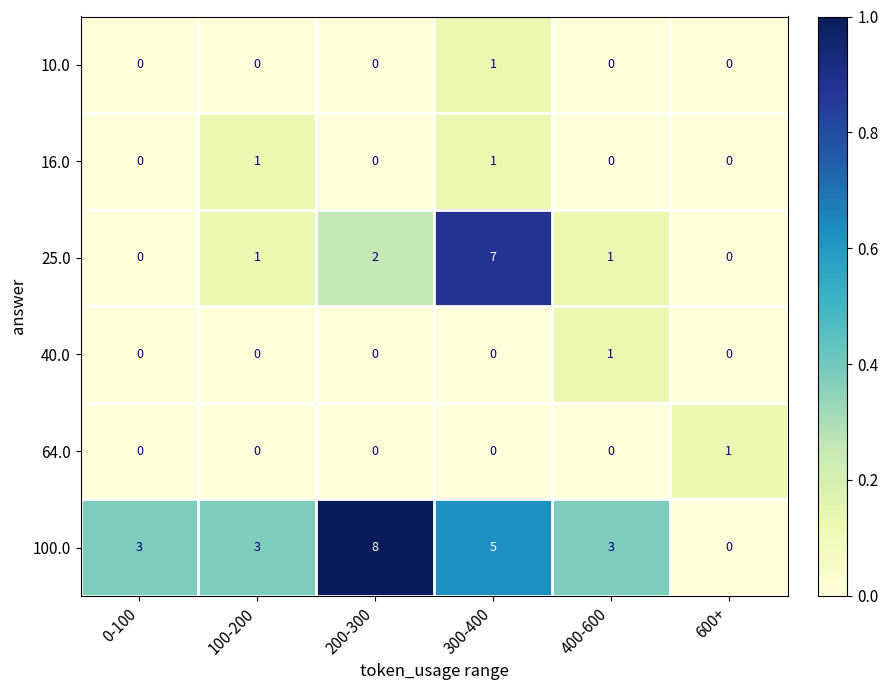

True or false: 10.0 has a value of 0 at 0-100.

True